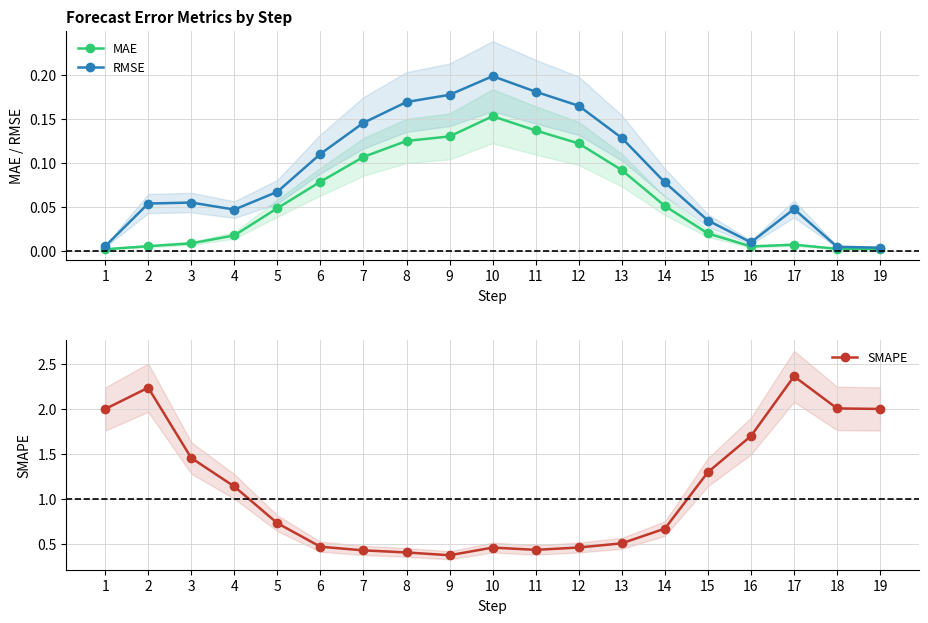

What is the sum of the SMAPE values at 12 and 1?

2.5